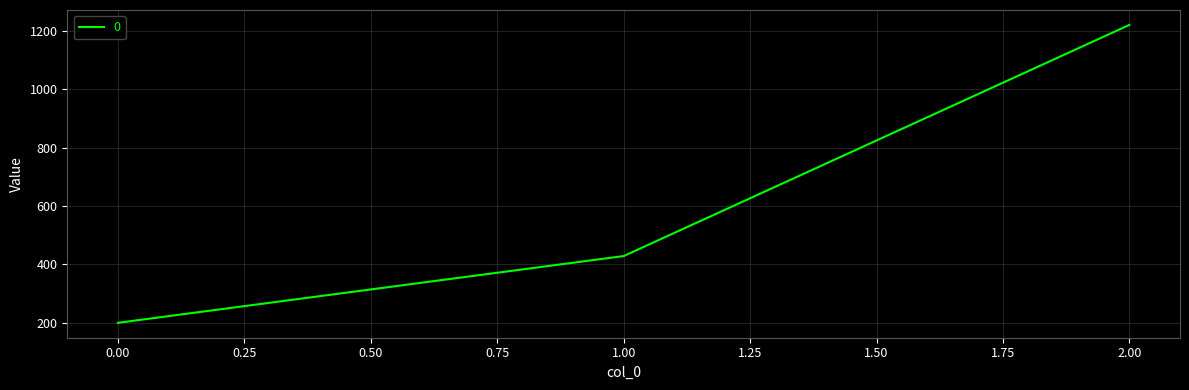

Is this an area chart (filled region under the line)?

No